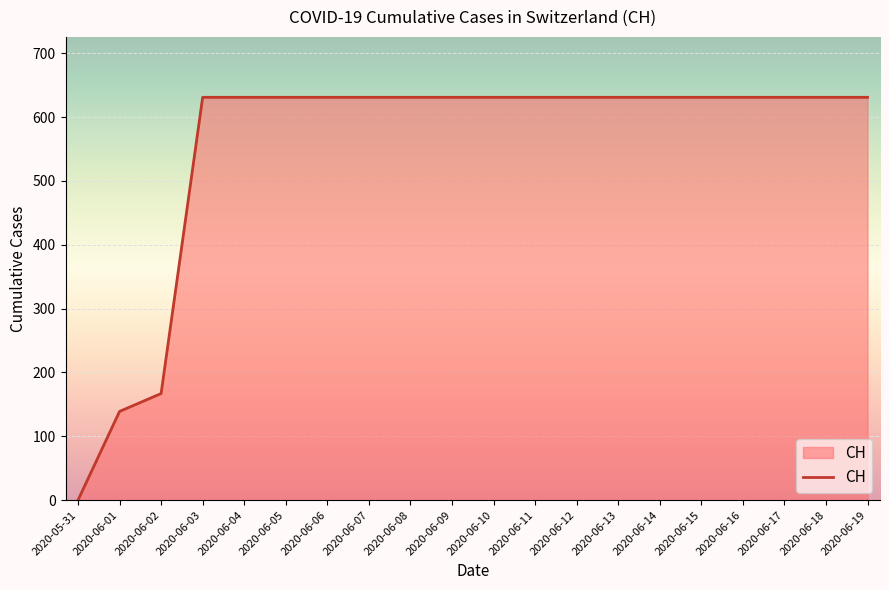

How many lines are shown in the chart?

1